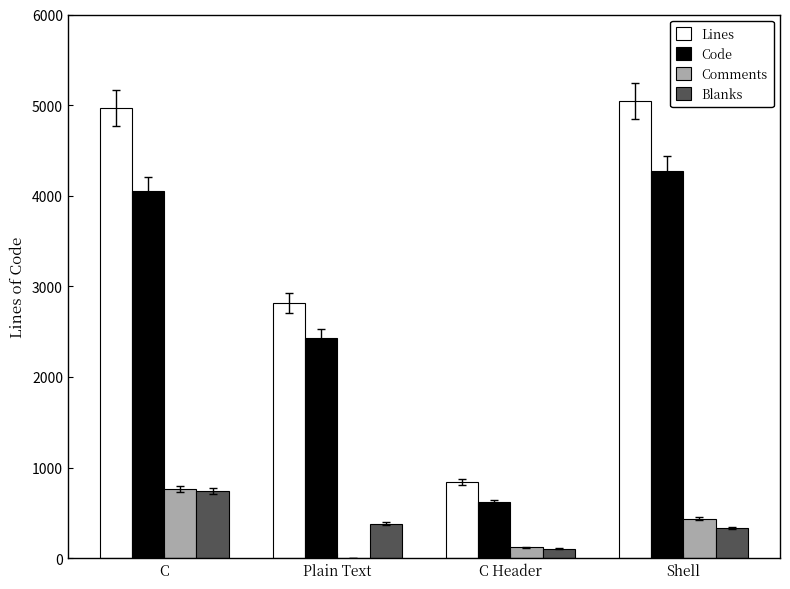

Reading left to right, transcribe all the data shown in this chart.

Lines: 4965	2814	845	5045
Code: 4050	2434	617	4271
Comments: 764	0	121	438
Blanks: 743	380	107	336